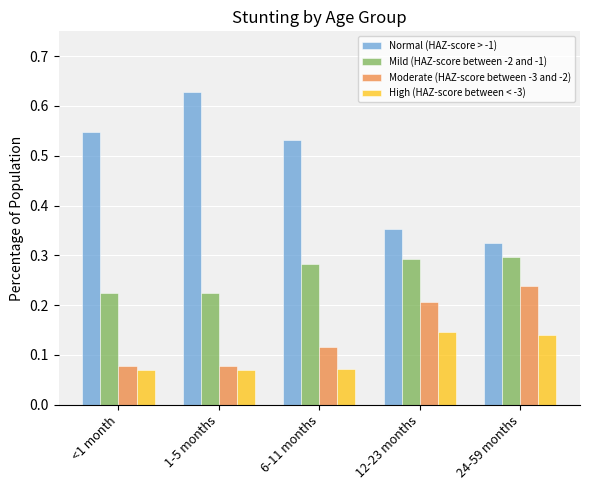

How many groups of bars are there?

5